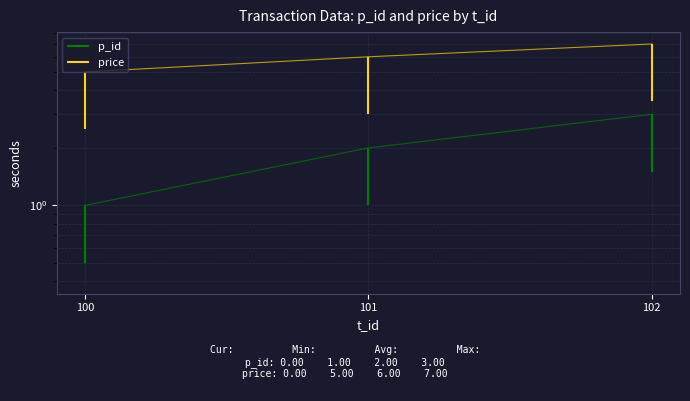

How many lines are shown in the chart?

2